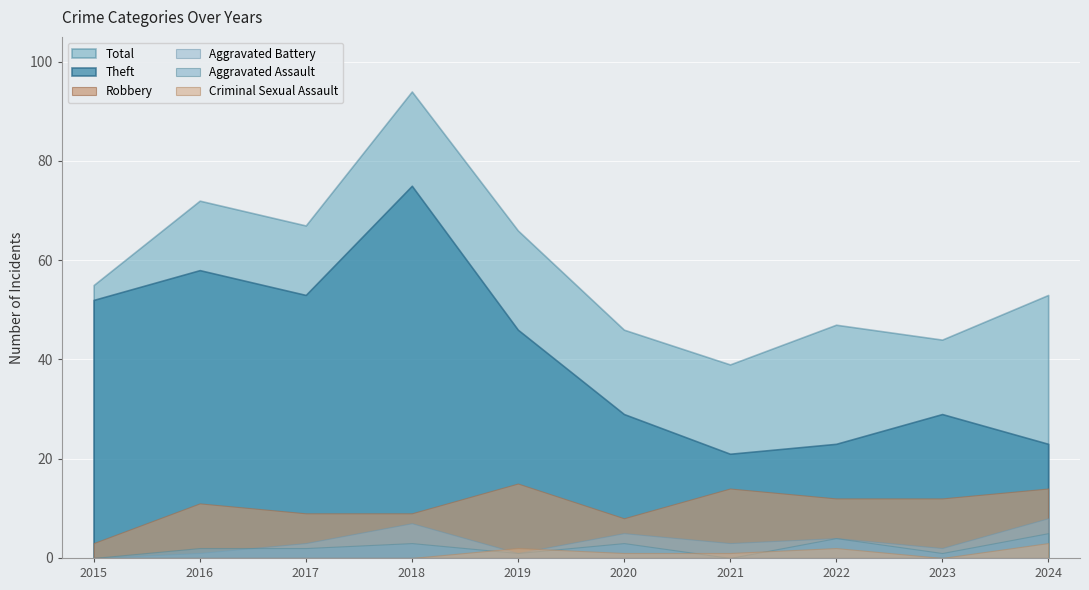

List the series in order of their peak value, highest first.

Total, Theft, Robbery, Aggravated Battery, Aggravated Assault, Criminal Sexual Assault